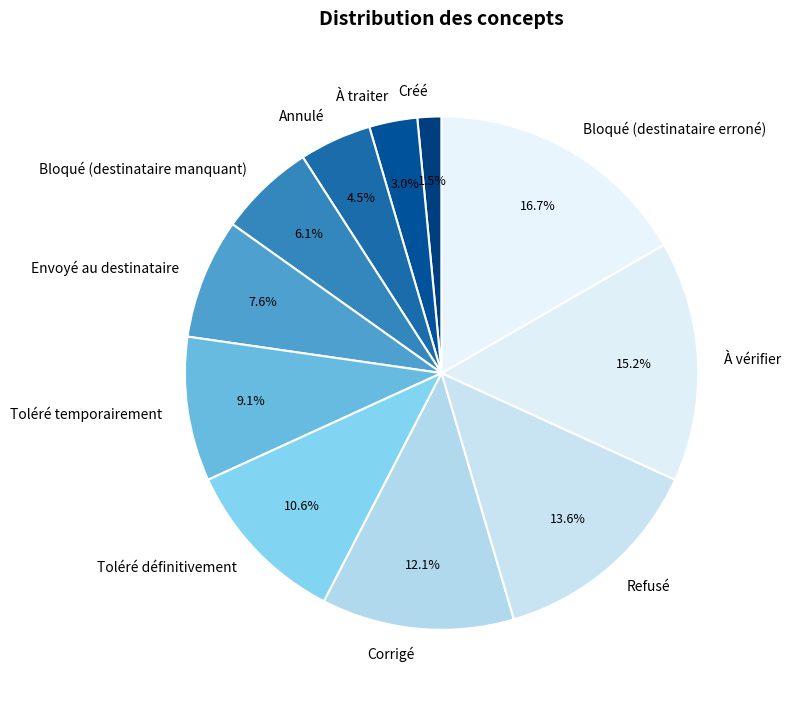

To the nearest percent, what is the difference between the Corrigé and Bloqué (destinataire erroné) slice percentages?

5%